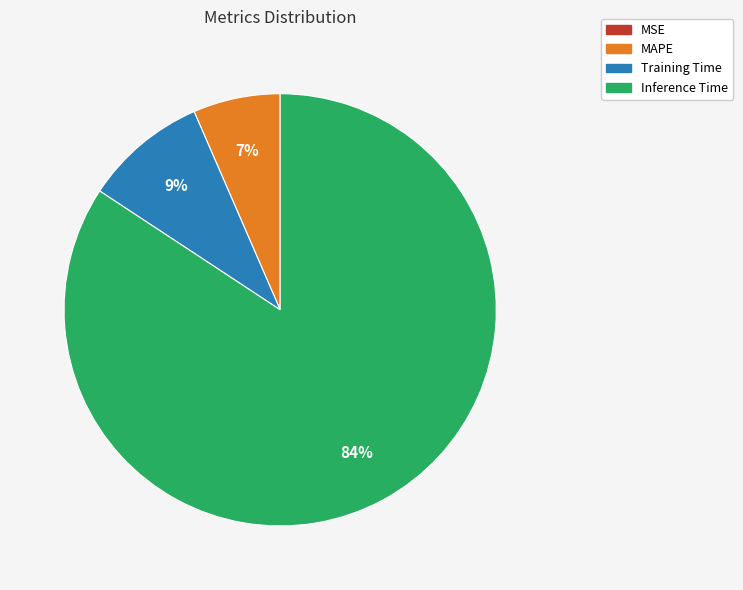

Between Training Time and Inference Time, which is larger?

Inference Time